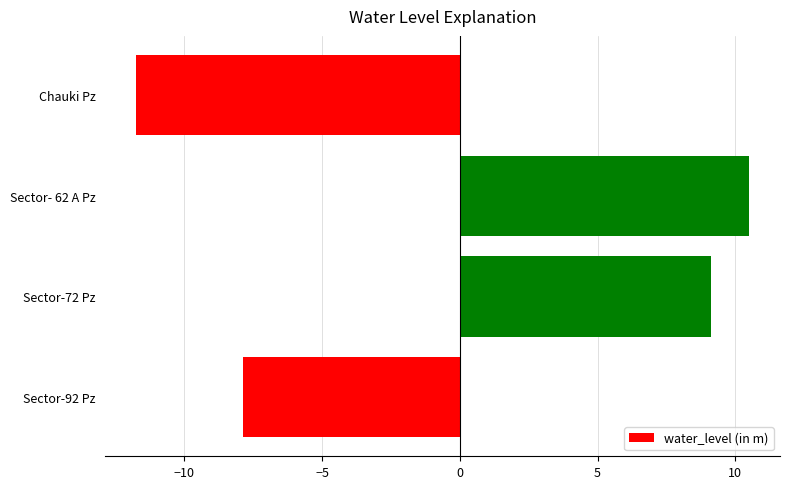

What is the value of the 1st bar from the top?

-11.8